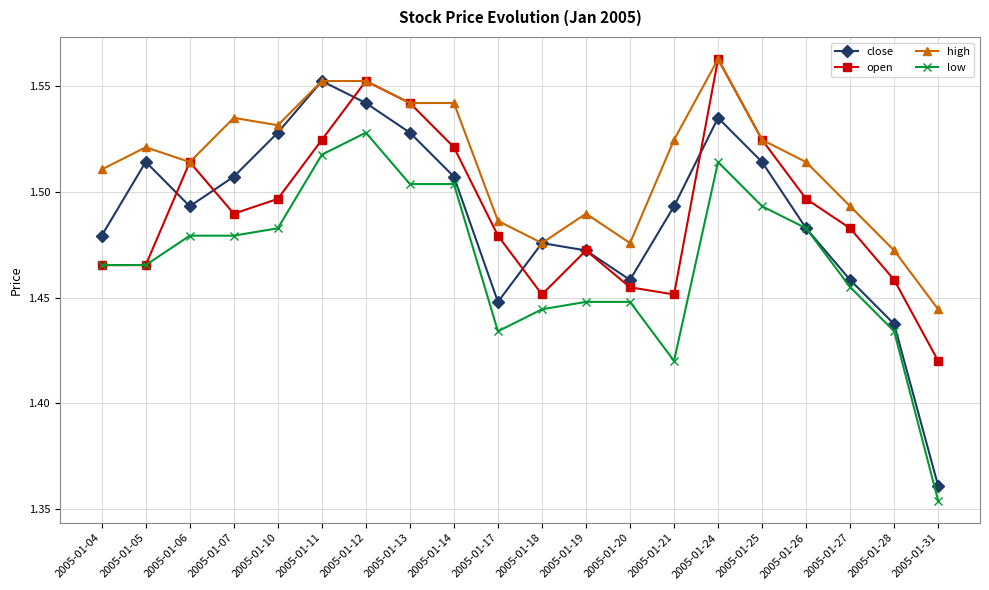

Which series has the largest range (max minus min)?

close